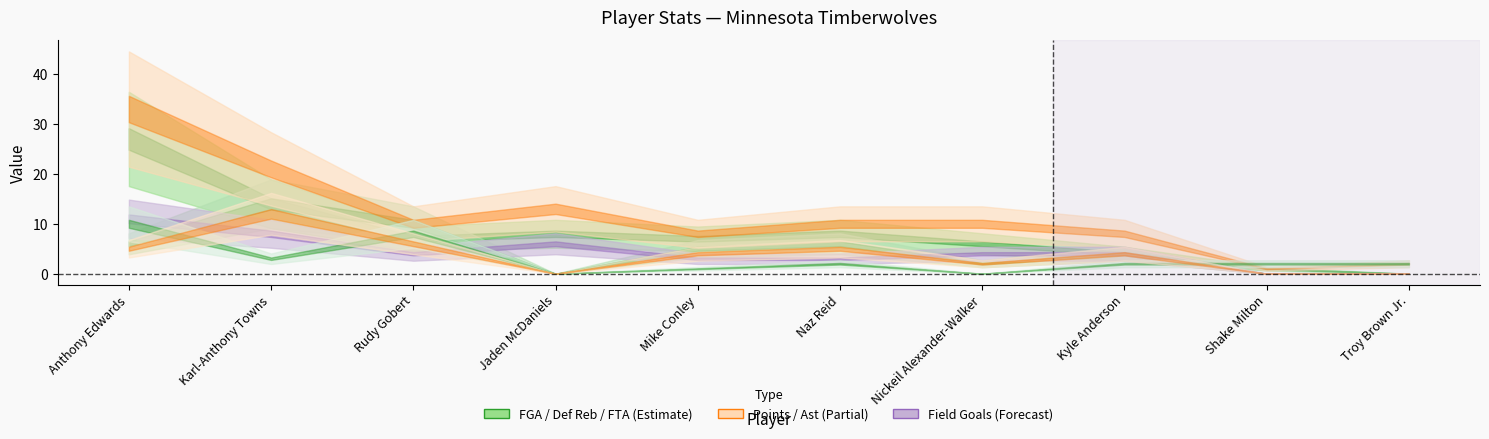

Which series has the largest total across all categories?

Points